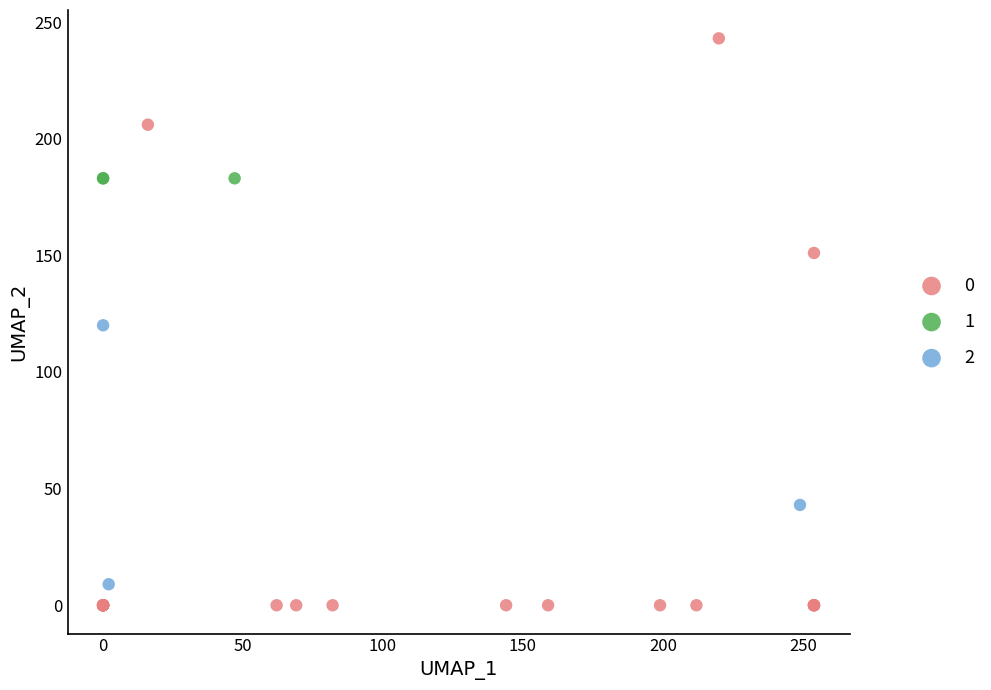

Which series reaches the minimum Y coordinate?

0